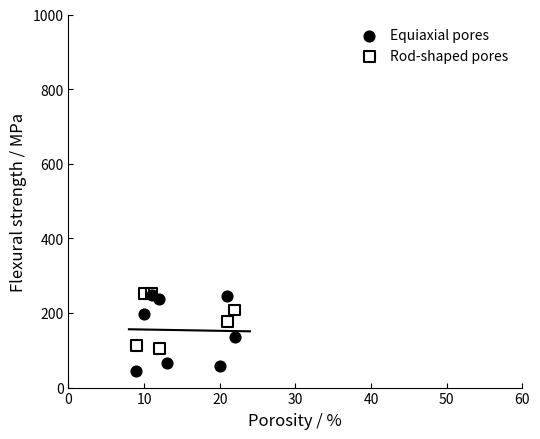

Which series contains the lowest Y value?

Equiaxial pores